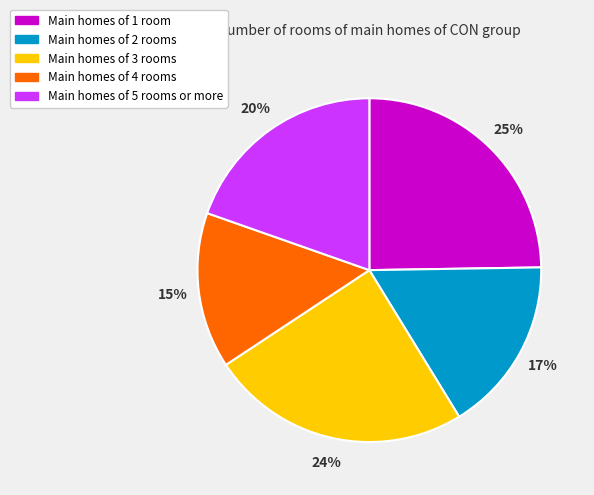

Is the sum of Main homes of 3 rooms and Main homes of 1 room greater than half?

No